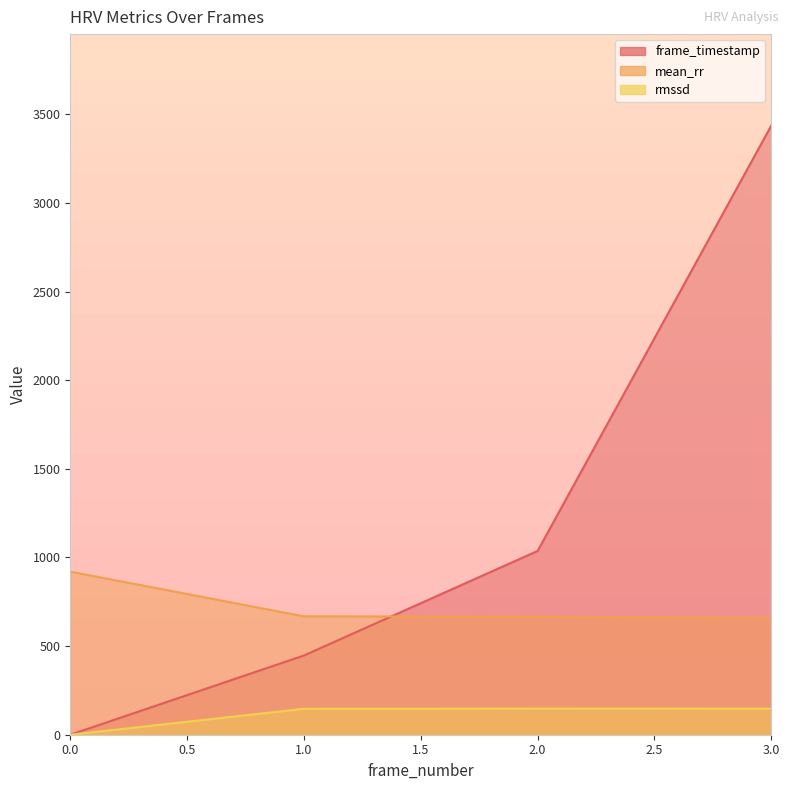

Between which two adjacent categories do mean_rr and frame_timestamp first intersect?

1 and 2